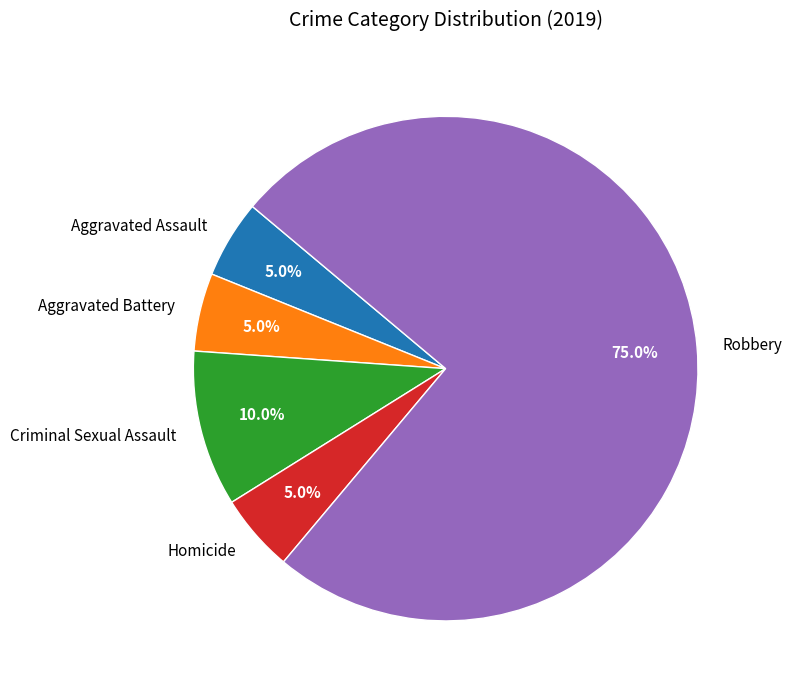

What is the majority slice?

Robbery